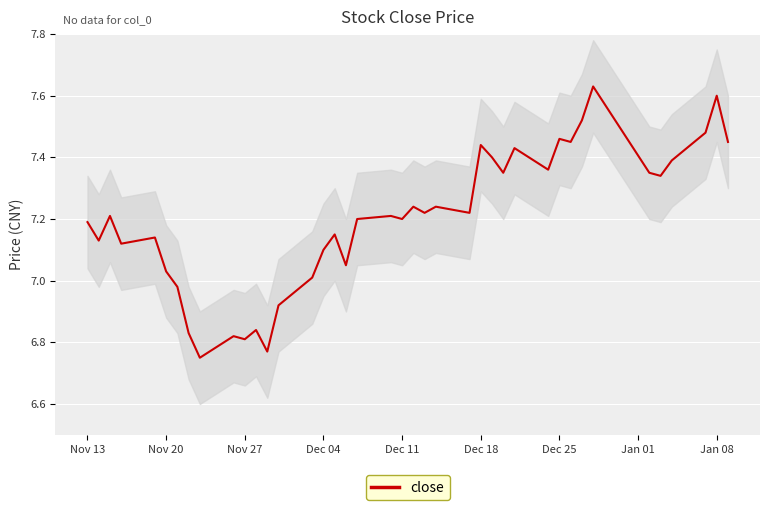

How many data points are less than 7?

8